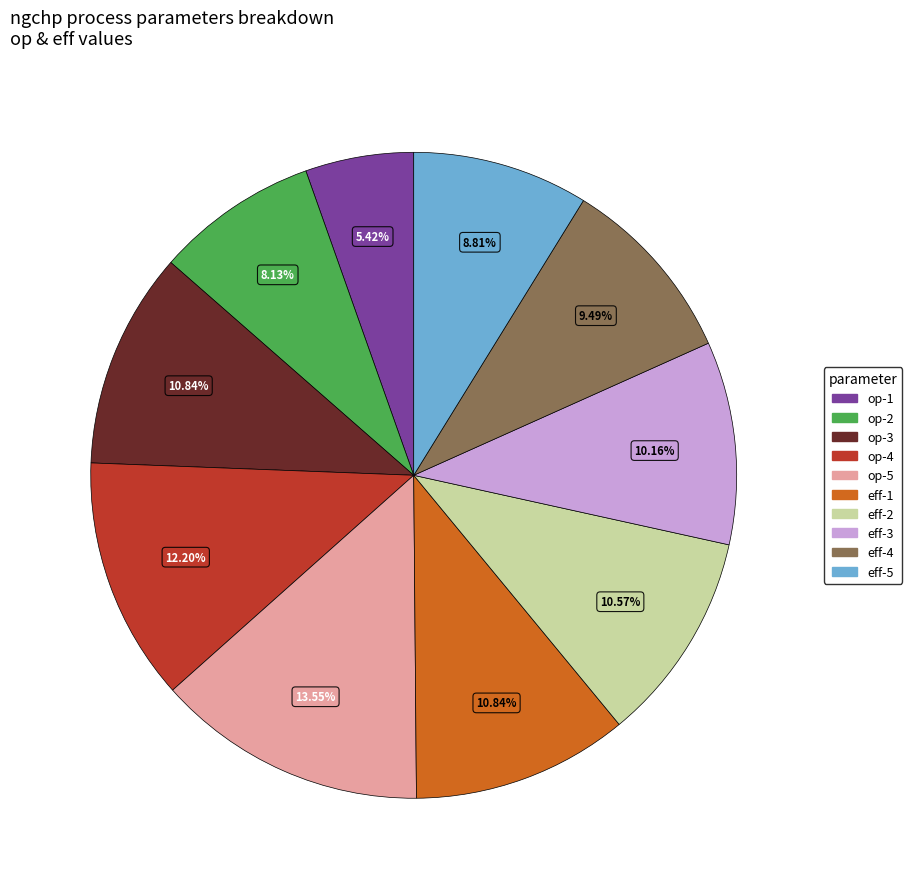

What percentage is the op-1 slice, to the nearest percent?

5%